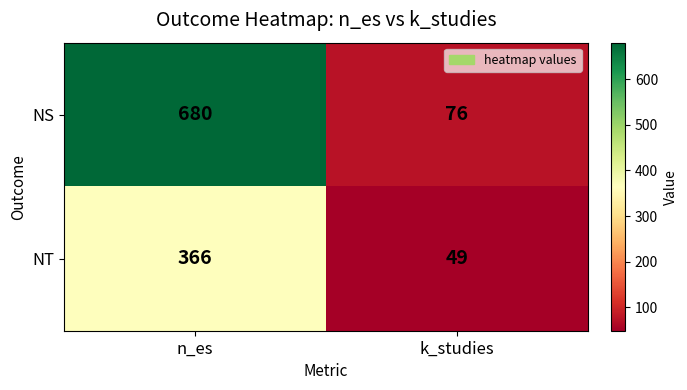

Reading left to right, extract all data points from this chart.

NS: n_es=680	k_studies=76
NT: n_es=366	k_studies=49